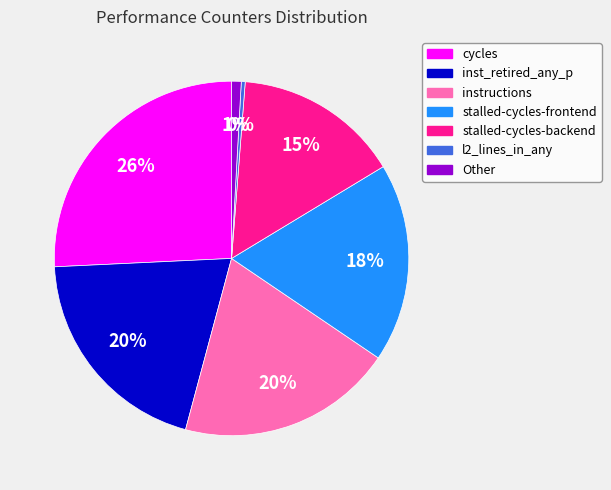

How many segments does this pie chart have?

7